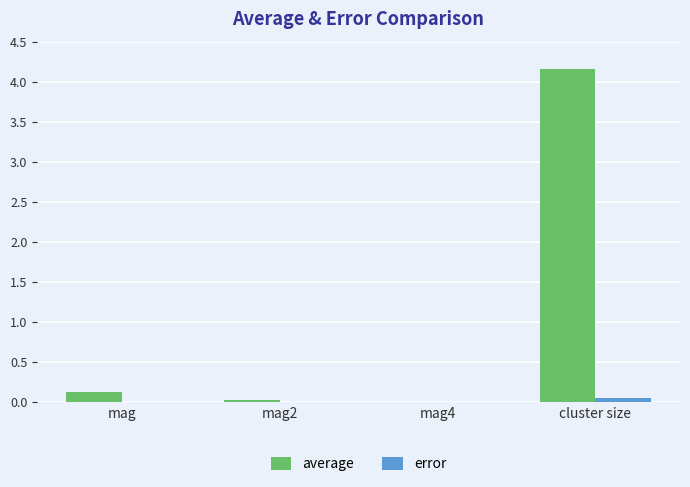

At which category does the chart reach its peak across all series?

cluster size